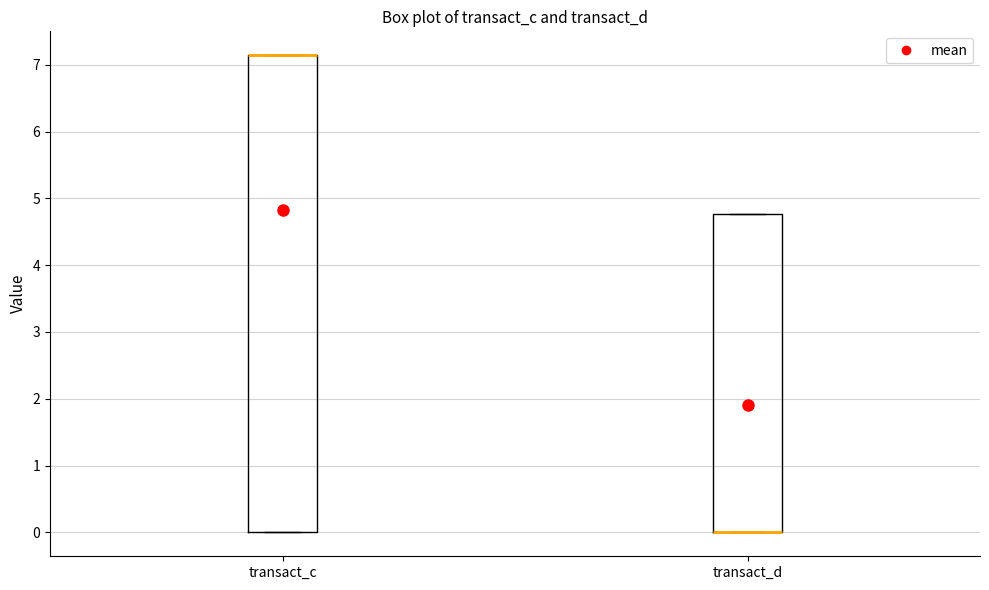

Where is the upper edge of the box for transact_d on the y-axis? The values are not printed on the chart, so give them approximately, as read against the axis.

4.8